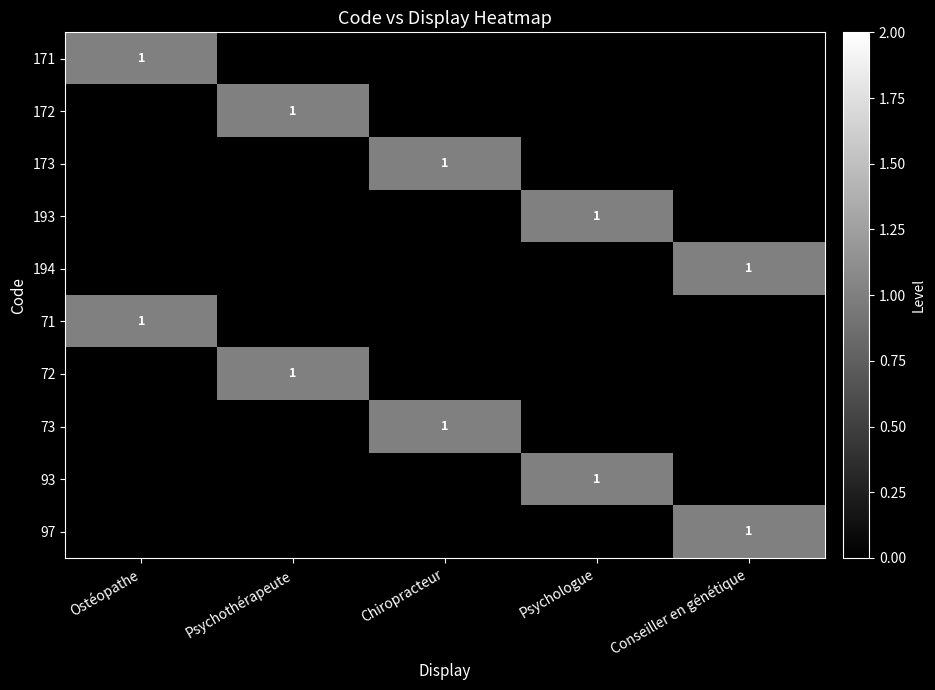

Is it true that 93 equals 1 at Psychologue?

True